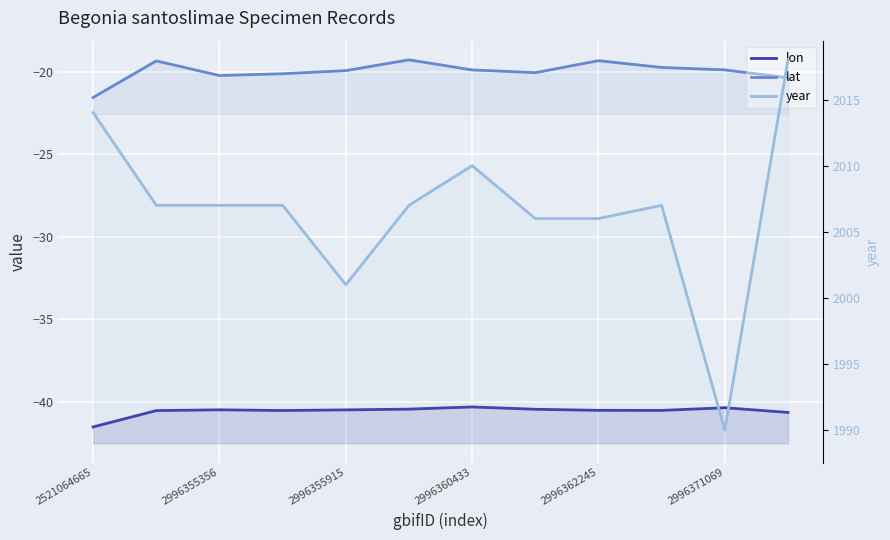

What is the sum of the lon values at 11 and 2996371069?

-81.1